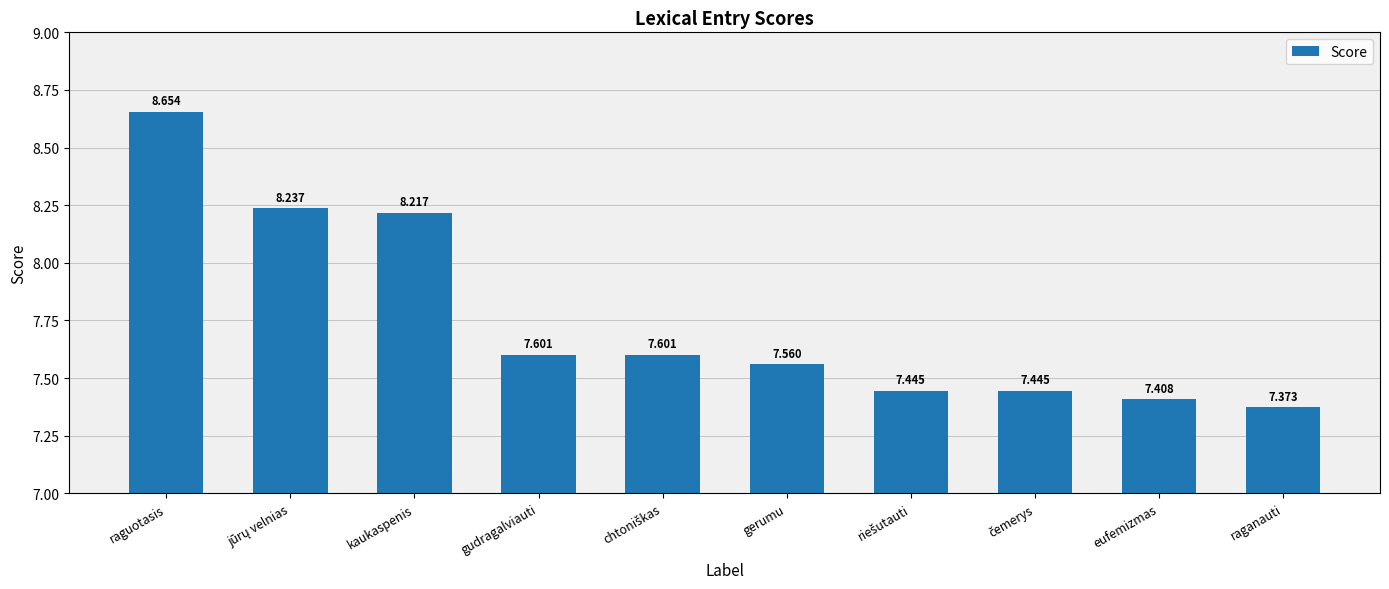

Which label corresponds to the smallest value in the chart?

raganauti